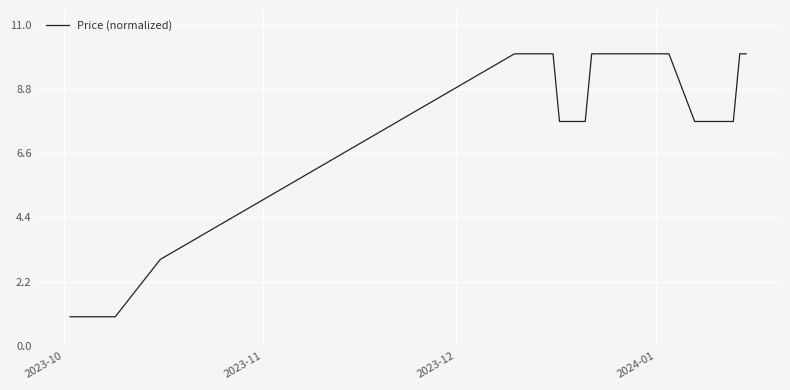

What is the minimum value shown in the chart?

1.0